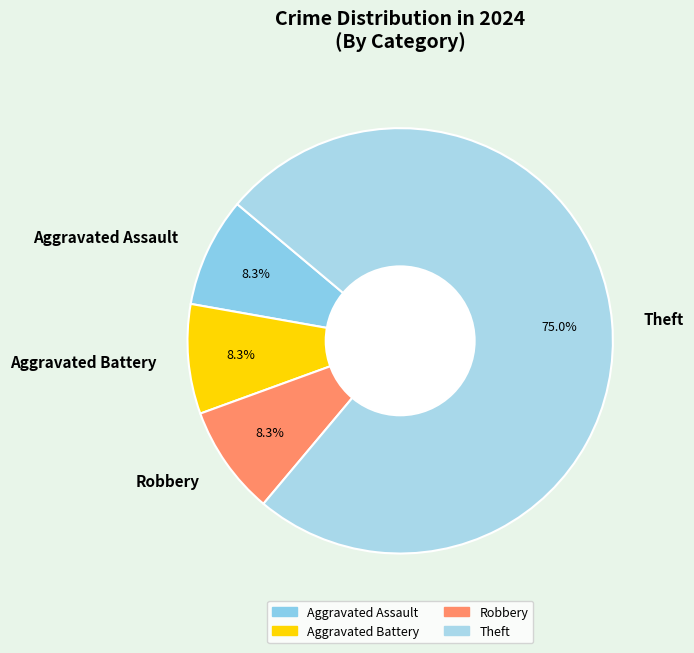

Is it true that Robbery is 8% of the pie?

True